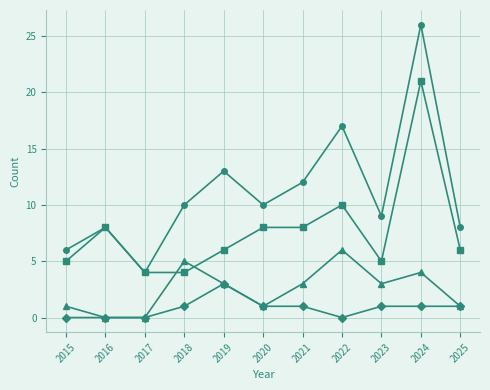

What is the spread (max minus min) of values at 2022?

17